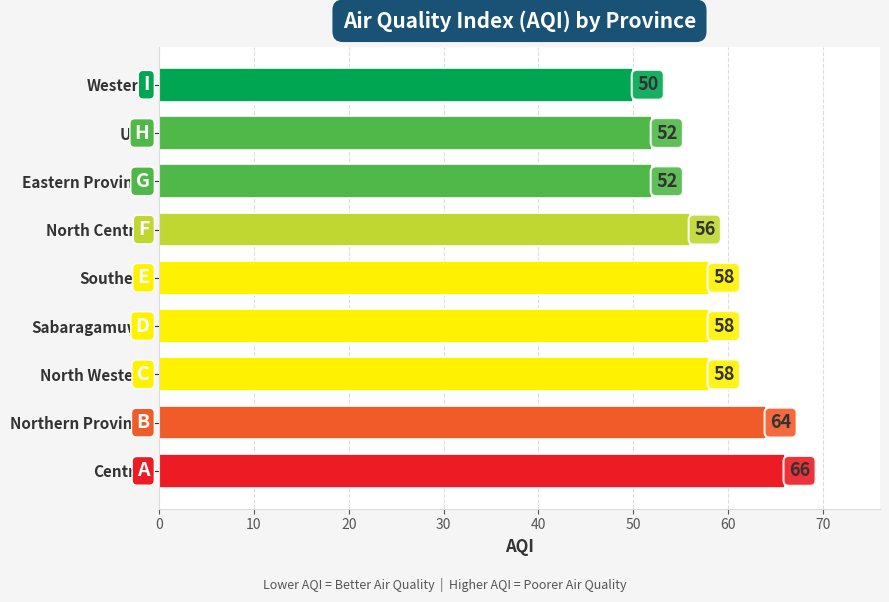

Reading top to bottom, transcribe all the data shown in this chart.

Western=50	Uva=52	Eastern Province=52	North Central=56	Southern=58	Sabaragamuwa=58	North Western=58	Northern Province=64	Central=66